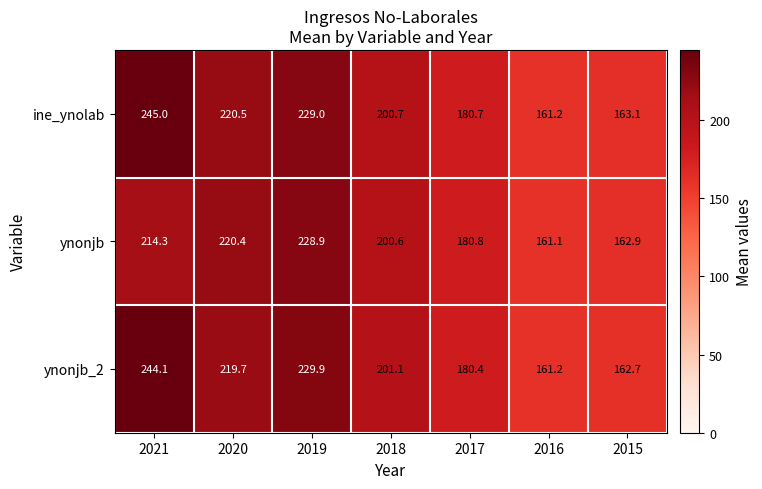

What is the difference between the maximum and second lowest values in the ynonjb_2 series?

81.4